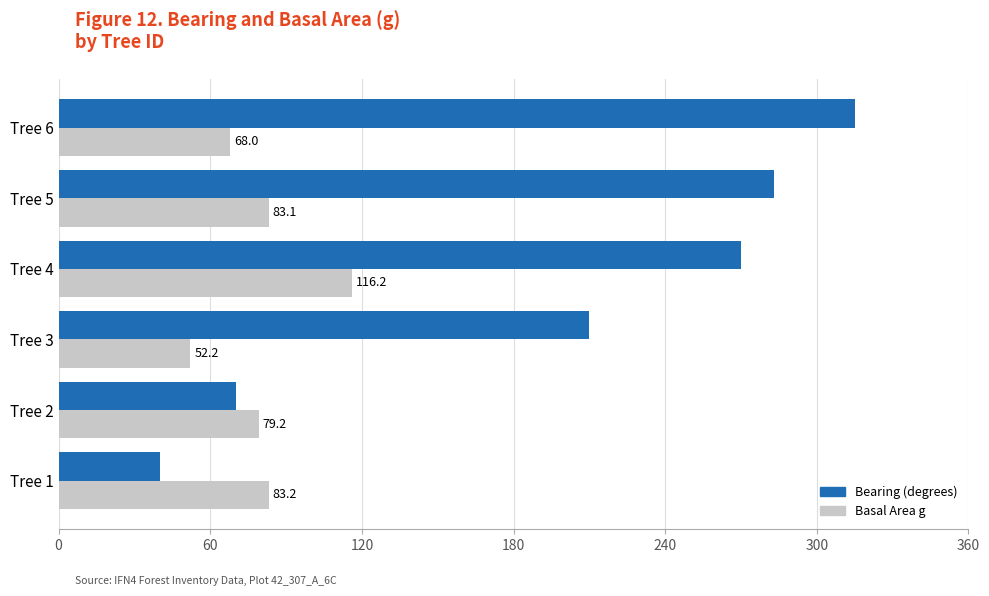

Which category has the highest value across all series?

Tree 6